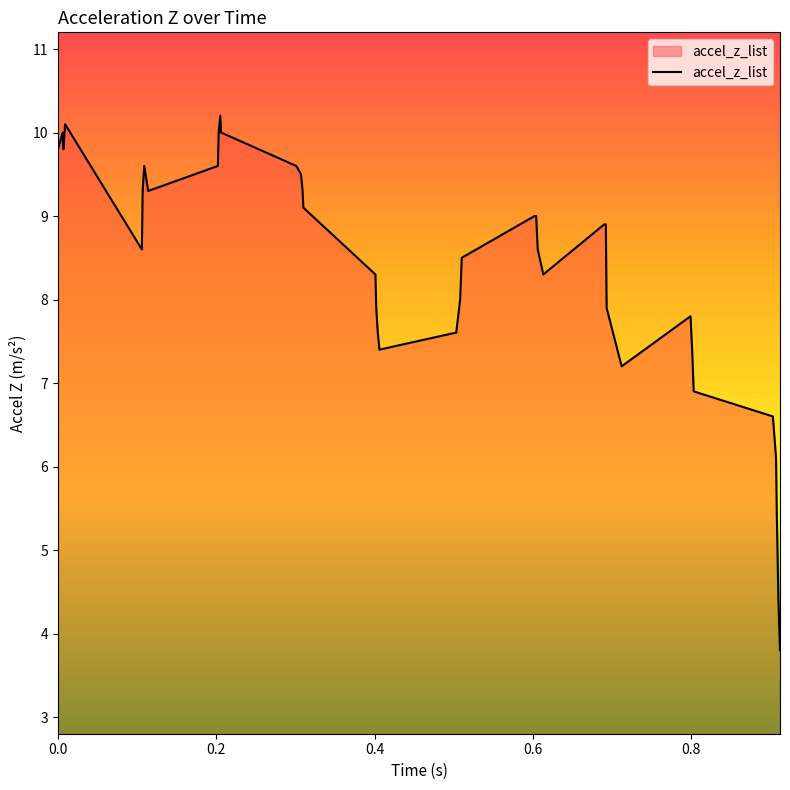

What is the minimum value shown in the chart?

3.8